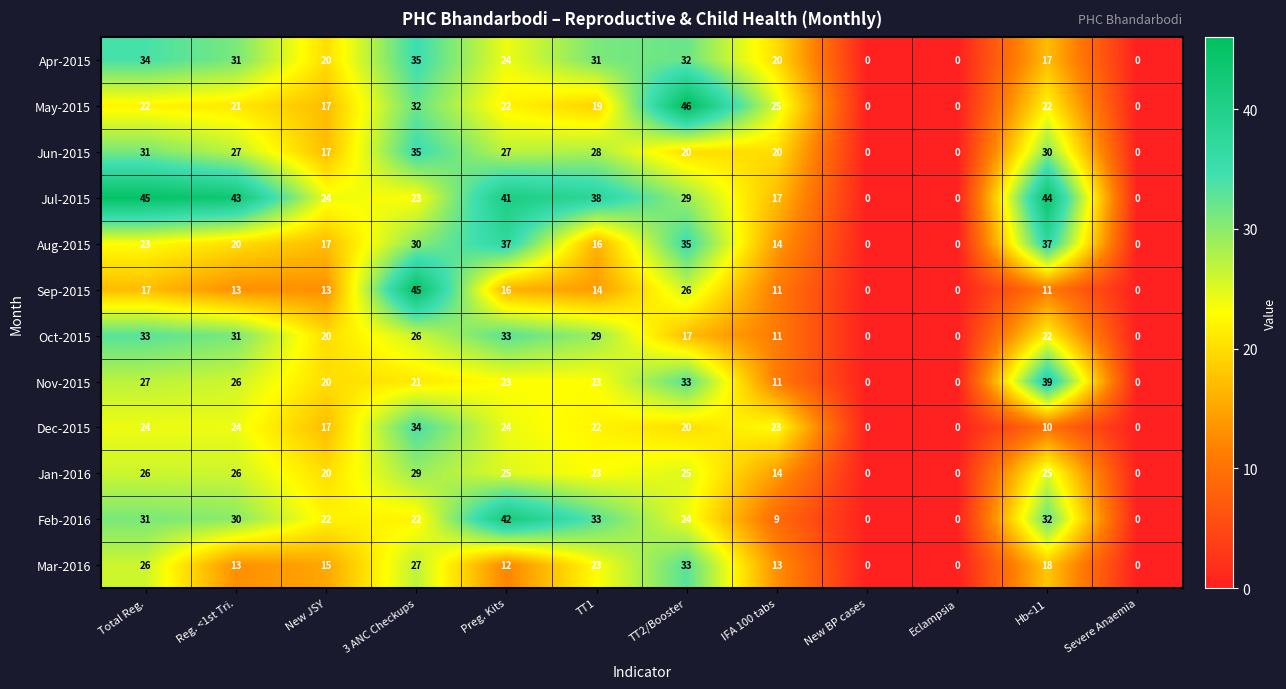

The Feb-2016 series shows 9 at IFA 100 tabs. True or false?

True